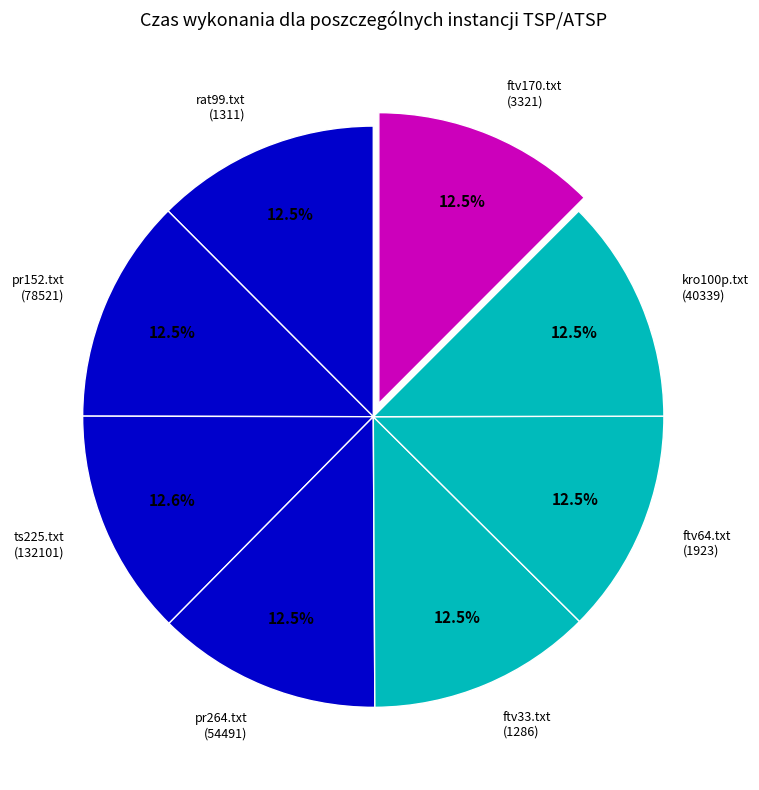

Do ftv33.txt (1286) and ftv170.txt (3321) together represent more than half of the pie?

No